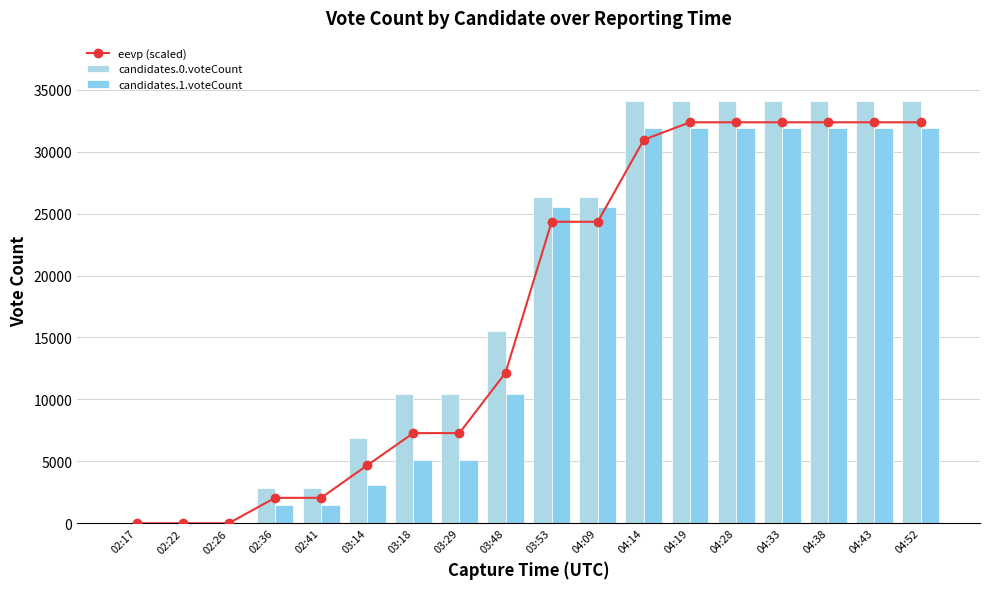

List the series in order of their overall mean, highest first.

candidates.0.voteCount, eevp (scaled), candidates.1.voteCount